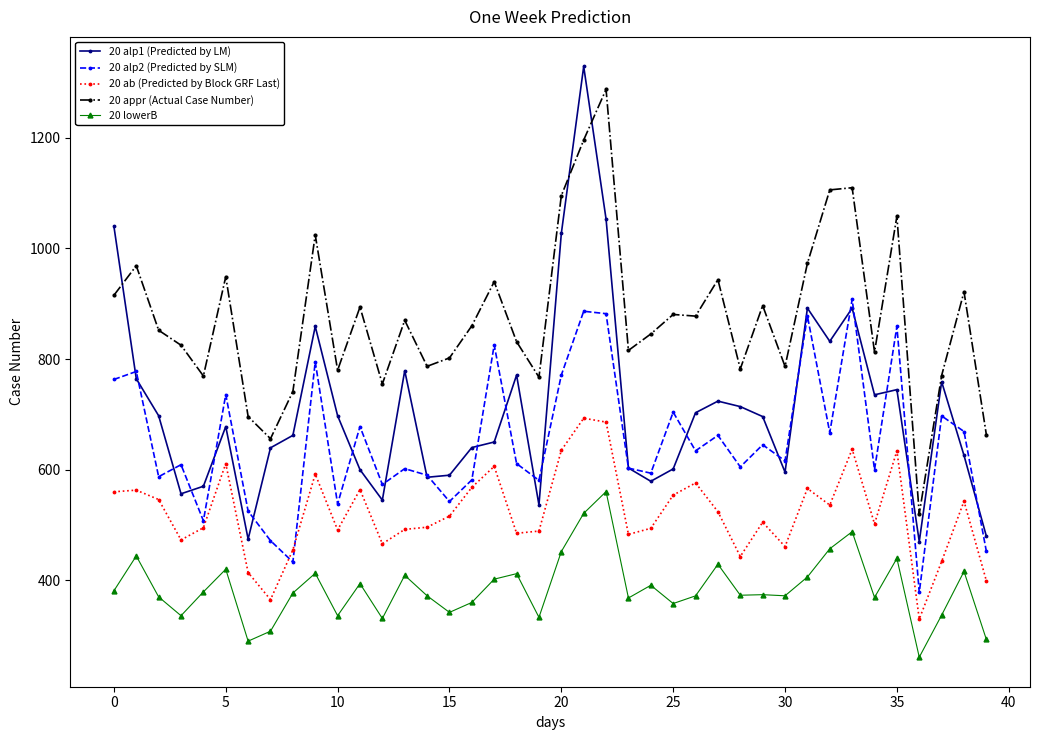

Which series has the largest range (max minus min)?

20 alp1 (Predicted by LM)